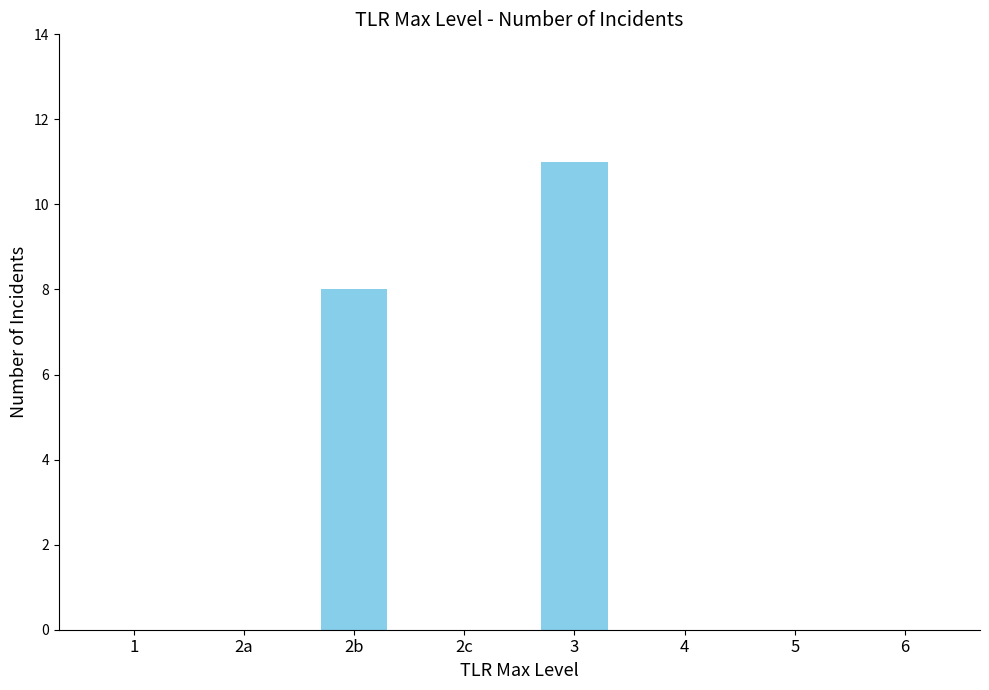

What is the change in value from 2c to 3?

+11